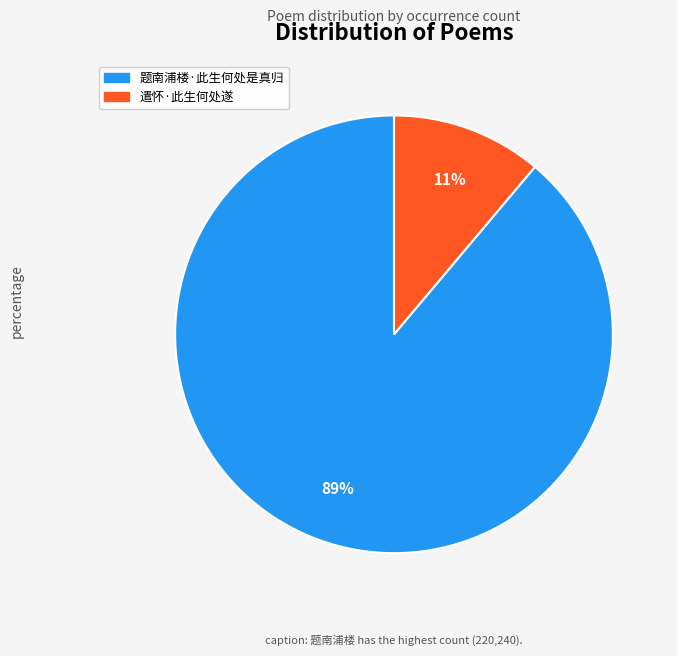

The 遣怀·此生何处遂 slice represents 11% of the pie. True or false?

True